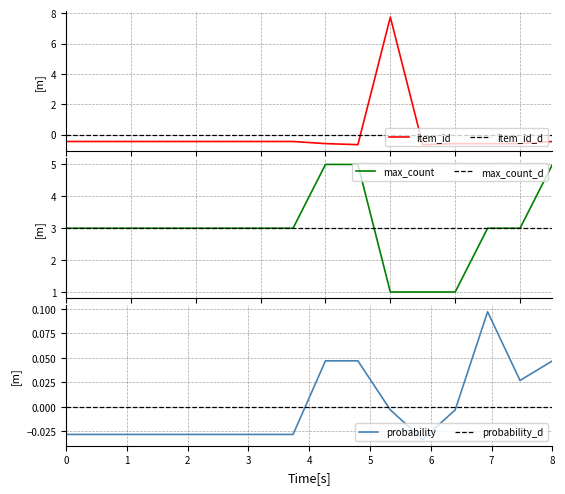

How many data points in item_id are less than 0?

15